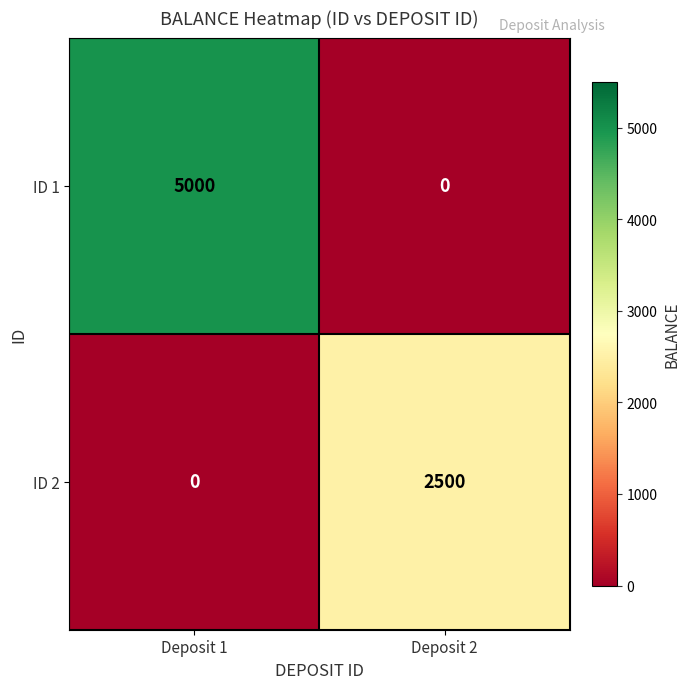

Reading left to right, extract all data points from this chart.

ID 1: Deposit 1=5000	Deposit 2=0
ID 2: Deposit 1=0	Deposit 2=2500